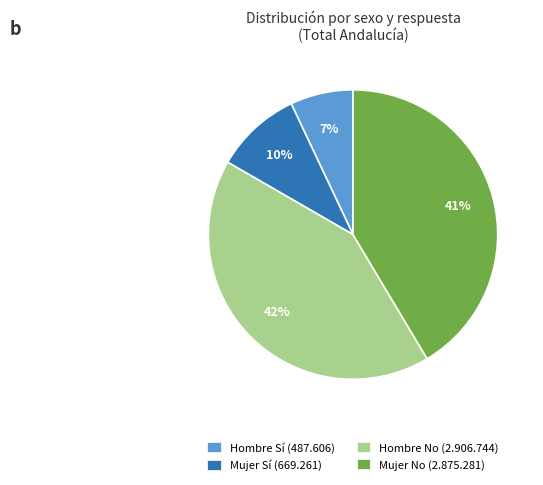

To the nearest percent, what portion does Mujer Sí (669.261) represent?

10%